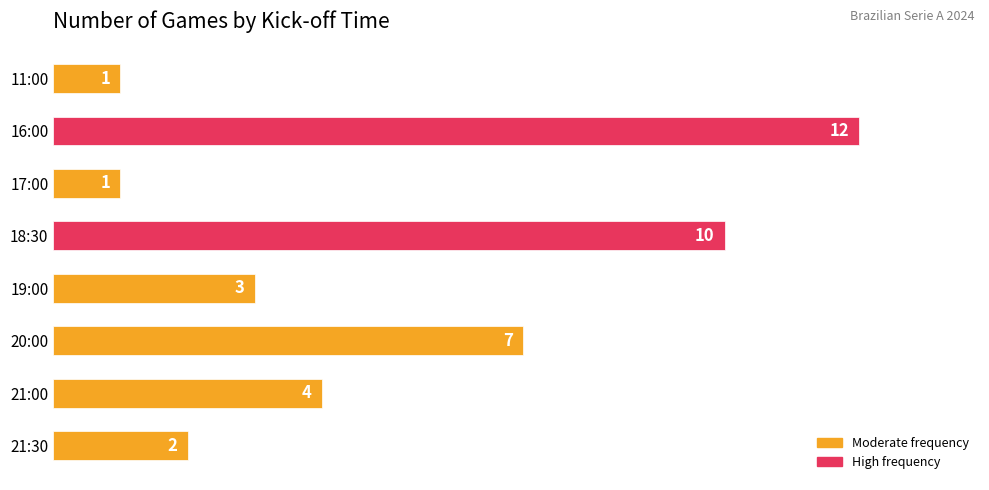

What is the change in value from 16:00 to 19:00?

-9